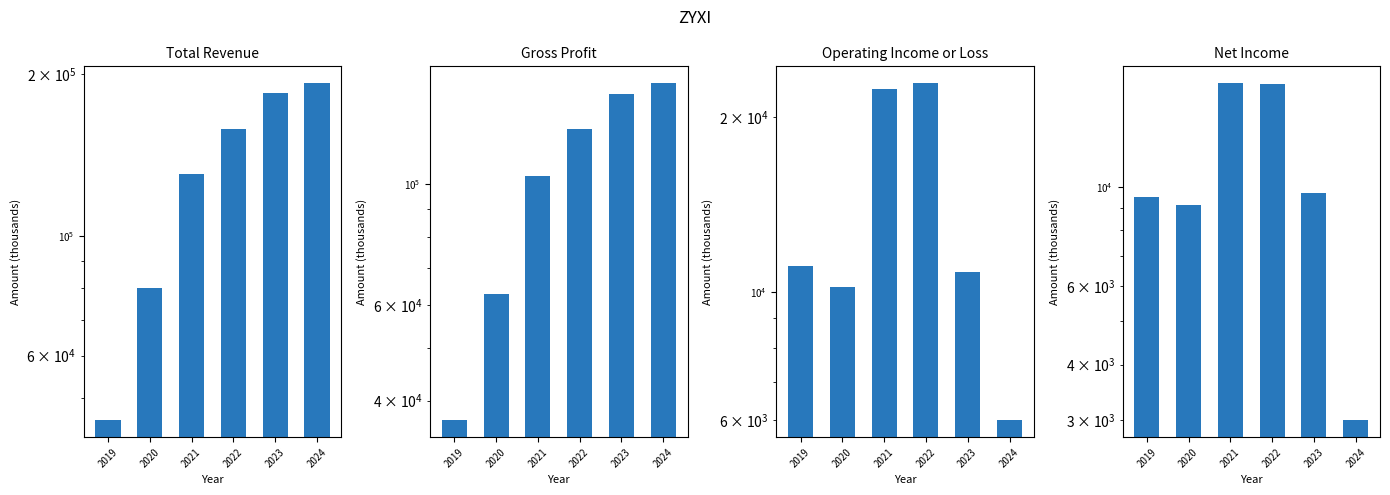

At 2023, list the series in order from smallest to largest.

Net Income, Operating Income or Loss, Gross Profit, Total Revenue